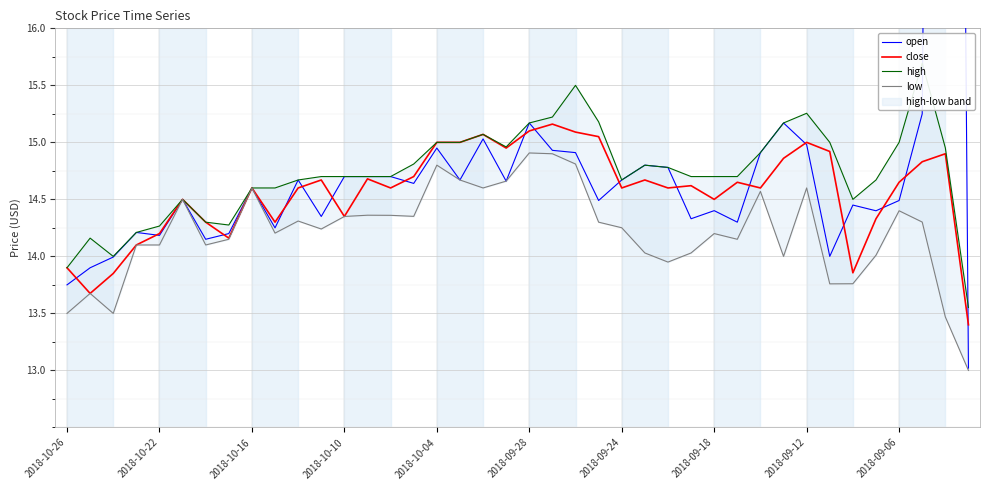

What is the minimum value for close?

13.4